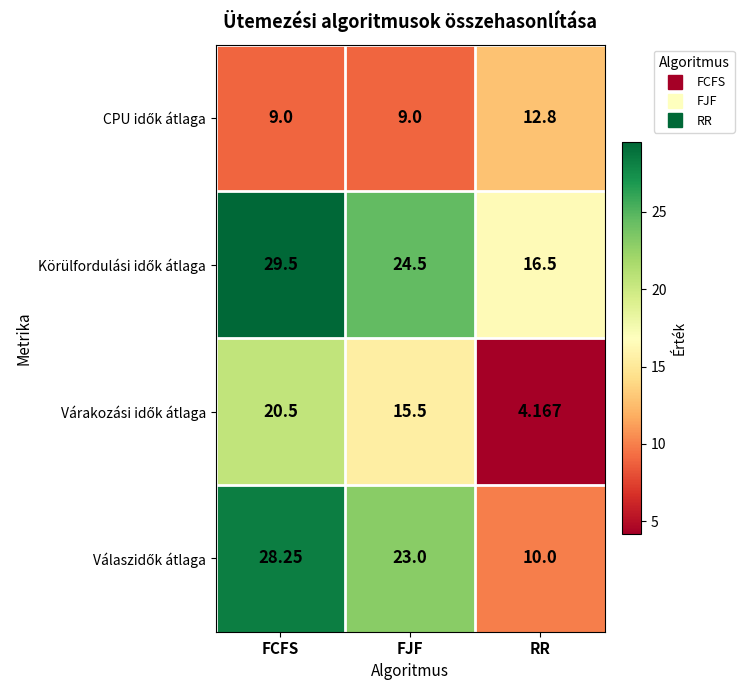

At which category is the sum across all series the highest?

FCFS